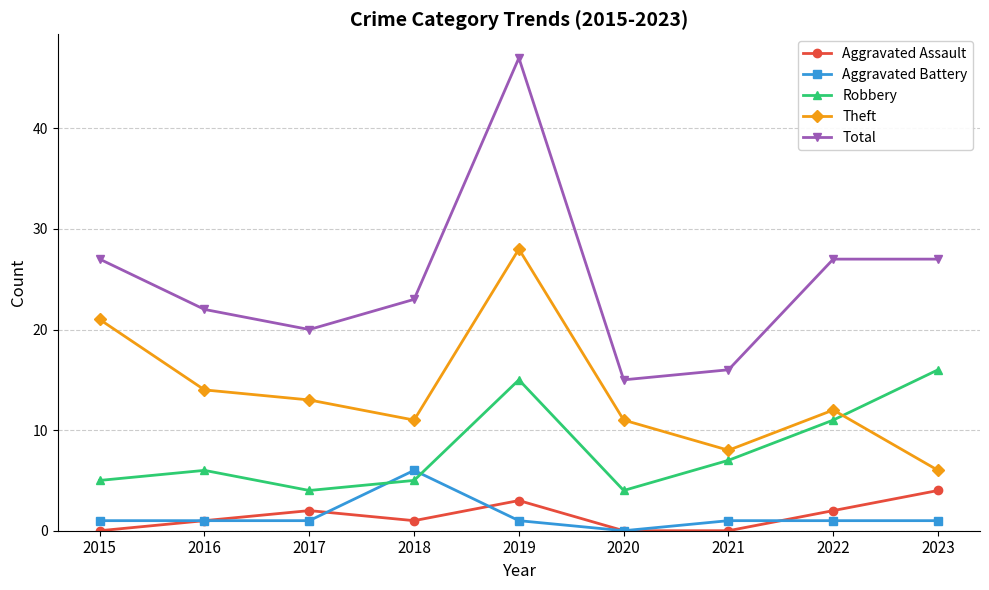

At which category does the chart reach its peak across all series?

2019